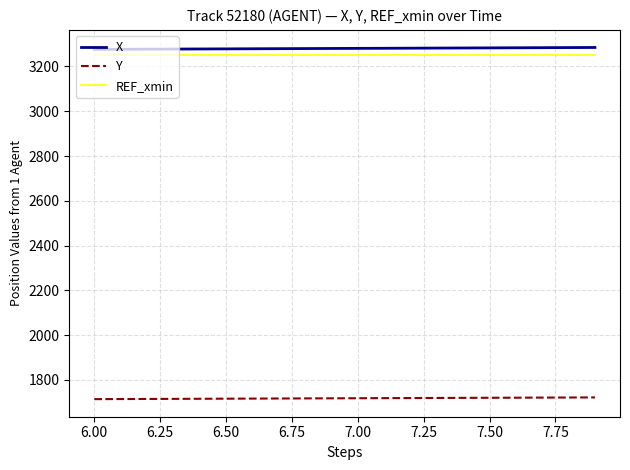

How many lines are shown in the chart?

3